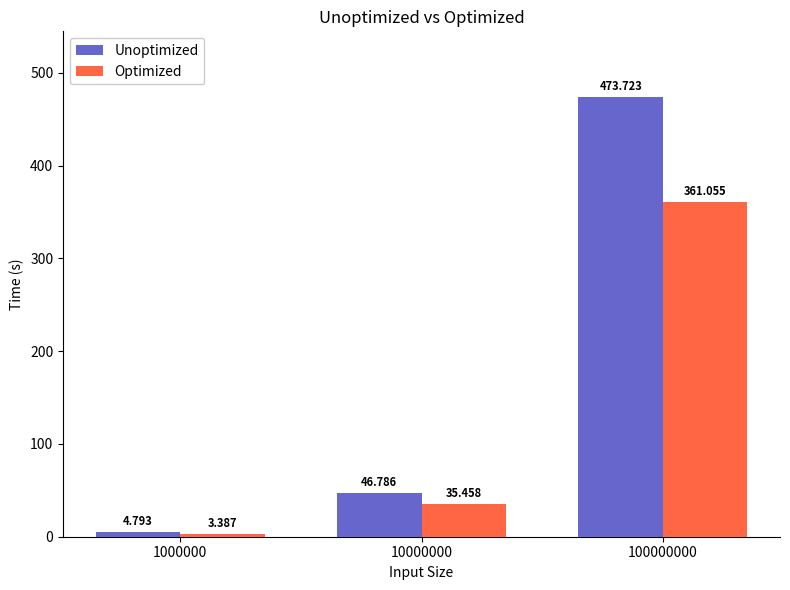

Rank the series by their maximum value, from highest to lowest.

Unoptimized, Optimized